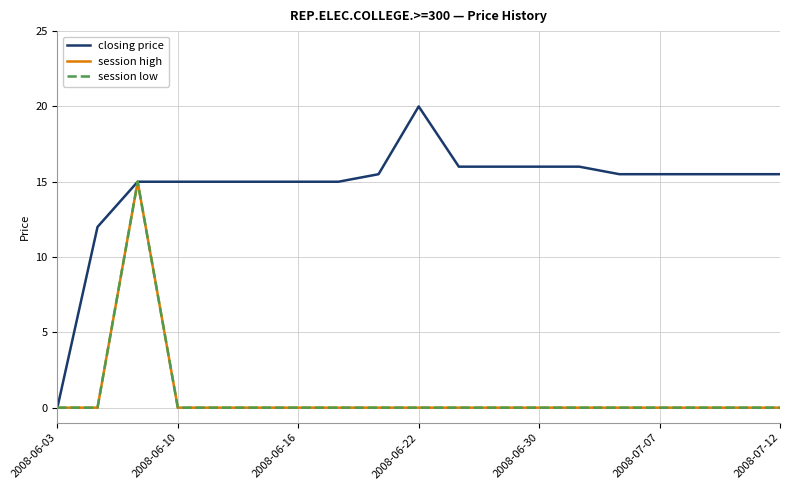

Is this an area chart (filled region under the line)?

No